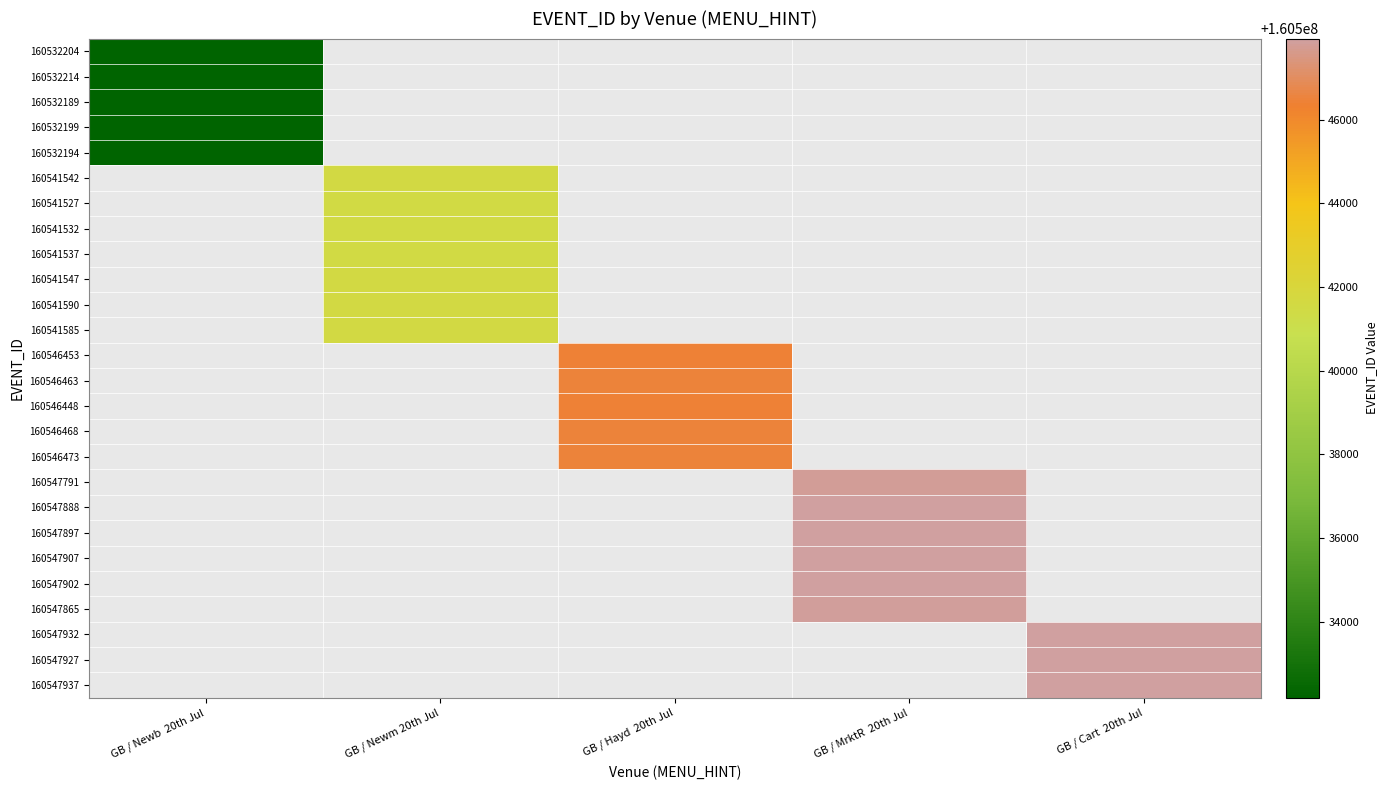

The 160541527 series shows 257653062.7 at GB / Newm 20th Jul. True or false?

False